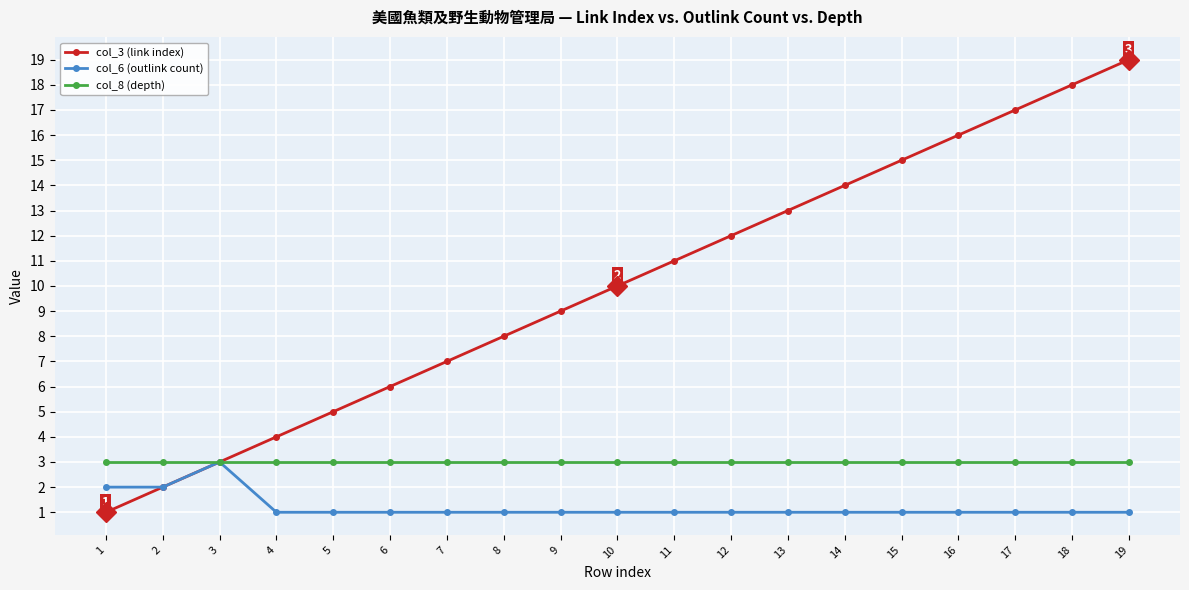

Which category has the highest value across all series?

19